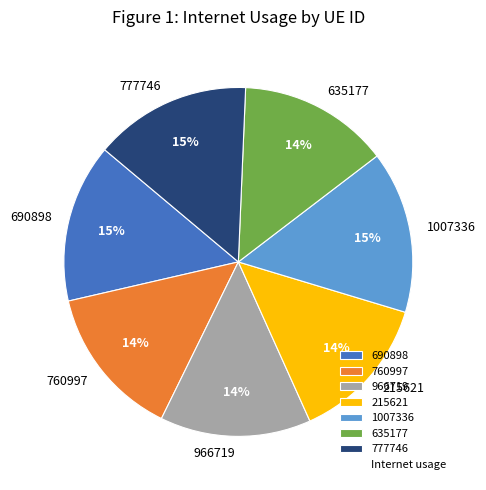

True or false: 690898 accounts for 25% of the total.

False